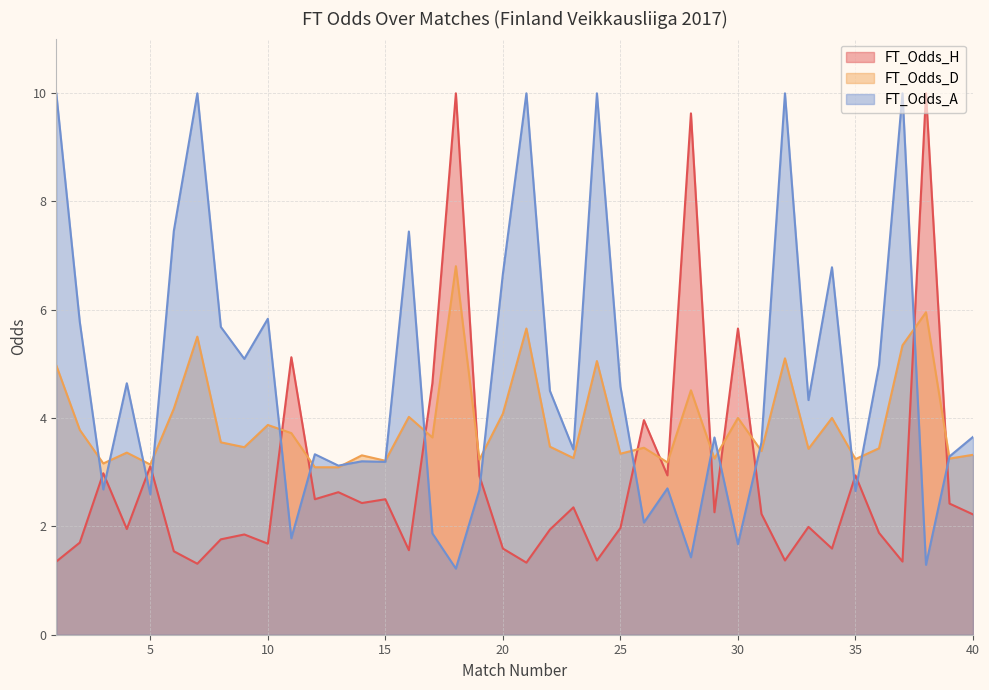

Reading left to right, transcribe all the data shown in this chart.

FT_Odds_H: 1=1.4	2=1.7	3=3.0	4=1.9	5=3.1	6=1.5	7=1.3	8=1.8	9=1.9	10=1.7	11=5.1	12=2.5	13=2.6	14=2.4	15=2.5	16=1.6	17=4.6	18=10.0	19=2.9	20=1.6	21=1.3	22=1.9	23=2.4	24=1.4	25=2.0	26=4.0	27=2.9	28=9.6	29=2.3	30=5.7	31=2.2	32=1.4	33=2.0	34=1.6	35=2.9	36=1.9	37=1.4	38=10.0	39=2.4	40=2.2
FT_Odds_D: 1=5.0	2=3.8	3=3.2	4=3.4	5=3.1	6=4.2	7=5.5	8=3.5	9=3.5	10=3.9	11=3.7	12=3.1	13=3.1	14=3.3	15=3.2	16=4.0	17=3.6	18=6.8	19=3.2	20=4.1	21=5.7	22=3.5	23=3.3	24=5.0	25=3.3	26=3.5	27=3.2	28=4.5	29=3.2	30=4.0	31=3.4	32=5.1	33=3.4	34=4.0	35=3.2	36=3.4	37=5.3	38=6.0	39=3.2	40=3.3
FT_Odds_A: 1=10.0	2=5.8	3=2.7	4=4.6	5=2.6	6=7.5	7=10.0	8=5.7	9=5.1	10=5.8	11=1.8	12=3.3	13=3.1	14=3.2	15=3.2	16=7.4	17=1.9	18=1.2	19=2.7	20=6.7	21=10.0	22=4.5	23=3.4	24=10.0	25=4.6	26=2.1	27=2.7	28=1.4	29=3.6	30=1.7	31=3.5	32=10.0	33=4.3	34=6.8	35=2.6	36=5.0	37=10.0	38=1.3	39=3.3	40=3.6